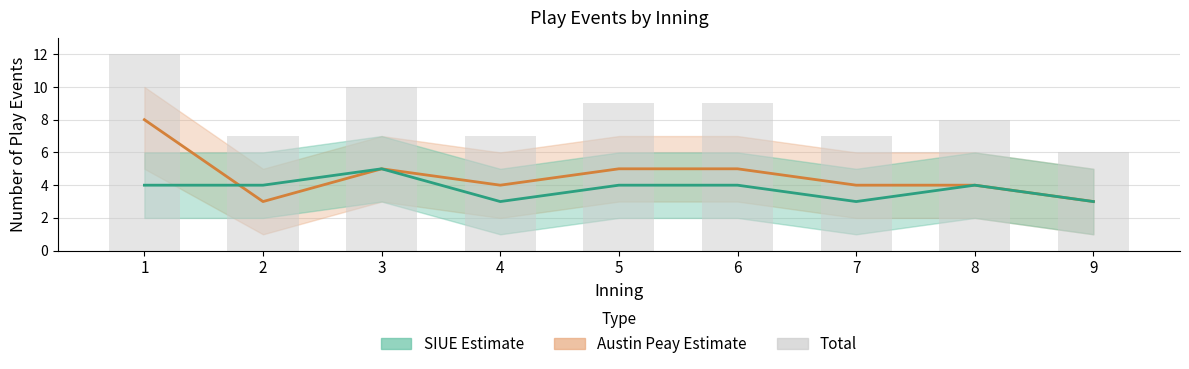

How many distinct data groups are displayed?

3